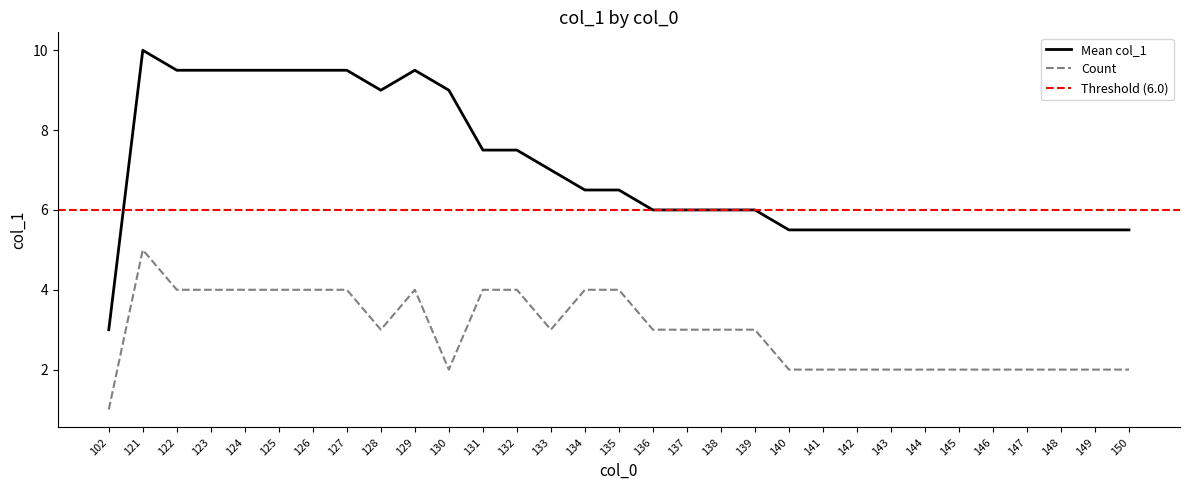

What is the minimum value shown in the chart?

1.0